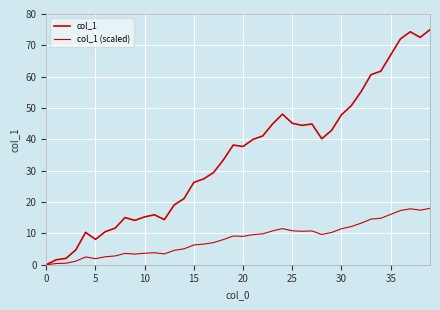

True or false: col_1 (scaled) and col_1 intersect in this chart.

False